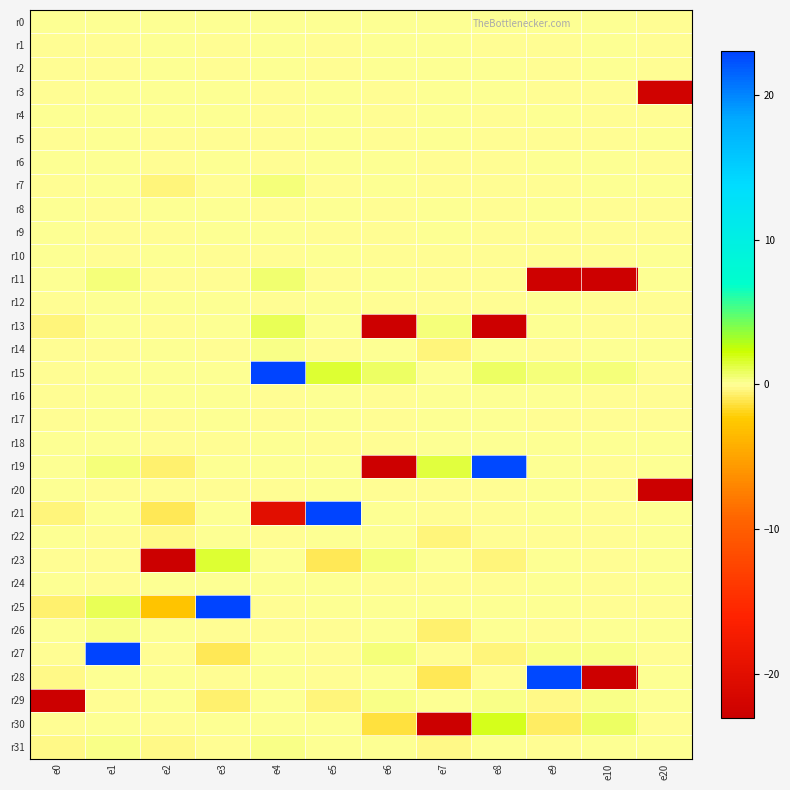

Which series has the widest spread of values?

r28